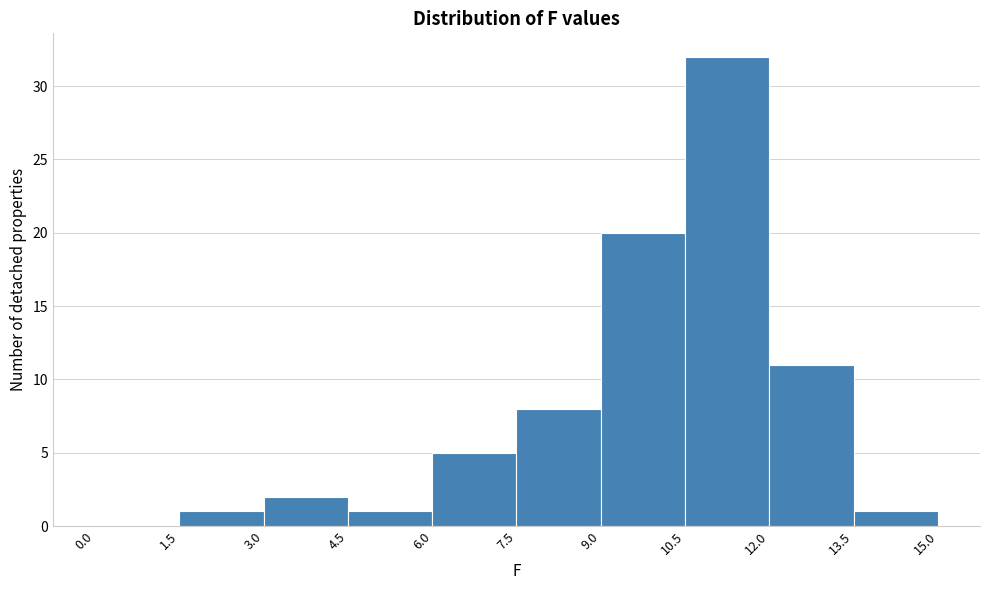

Over which range of the x-axis is the bar tallest?

10.5 to 12.0